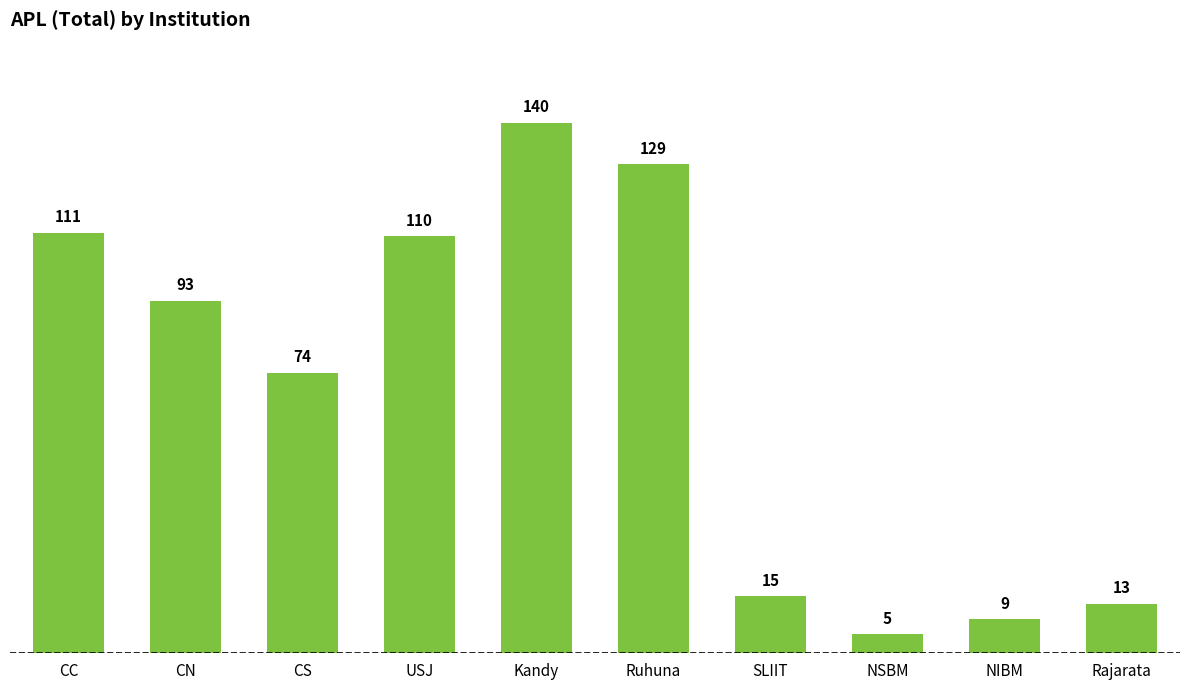

How many bars are there in total?

10